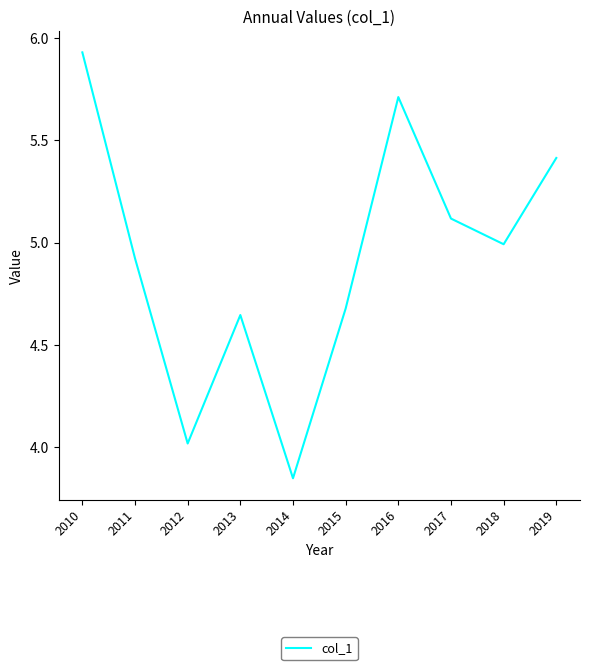

Rank the categories by value from lowest to highest.

2014, 2012, 2013, 2015, 2011, 2018, 2017, 2019, 2016, 2010